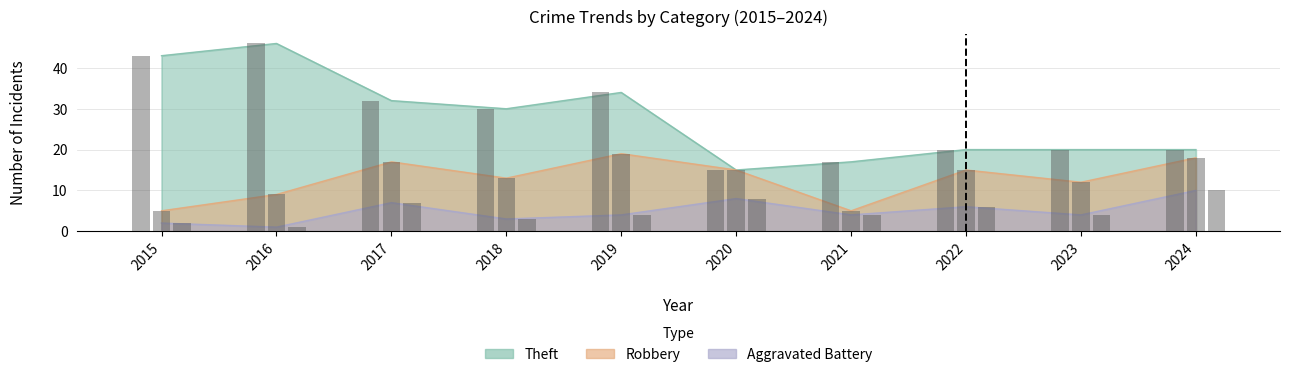

What are all the series names shown in the legend?

Theft, Robbery, Aggravated Battery